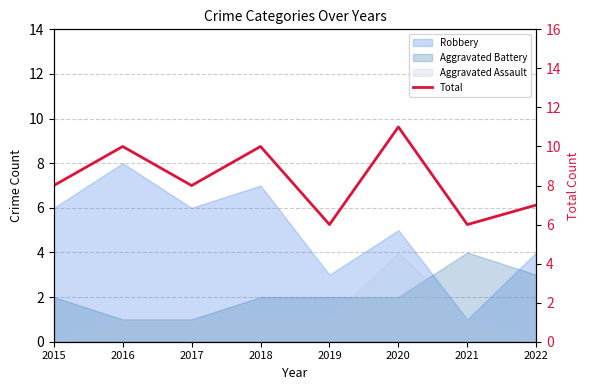

The value at 2020 is 11. True or false?

True